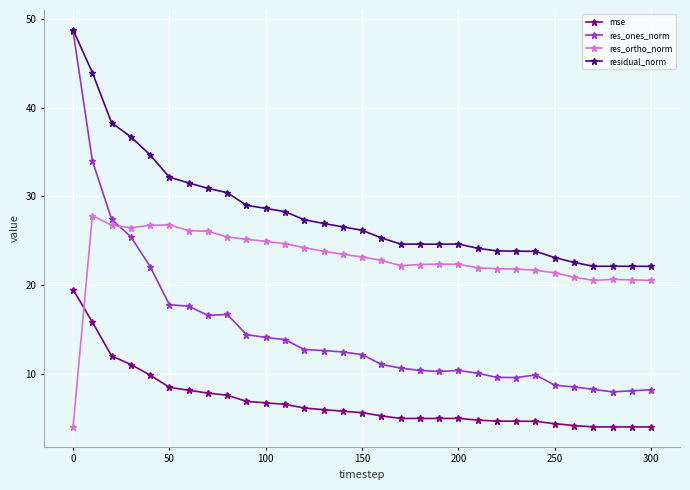

True or false: res_ones_norm and mse cross at least once.

False